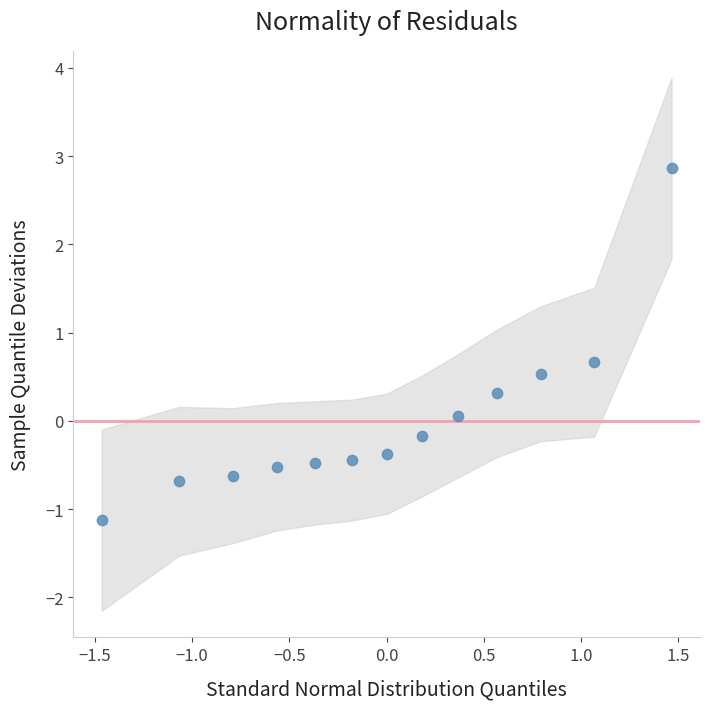

What is the range of Y values (max minus min)?

4.0